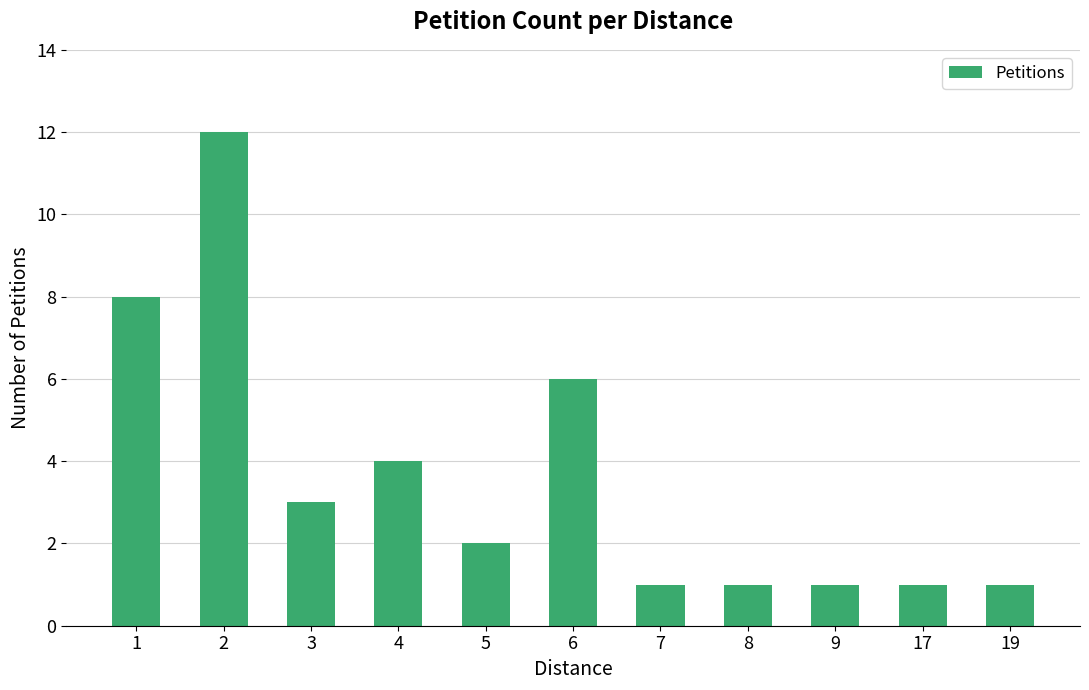

What is the value of the 5th bar from the left?

2